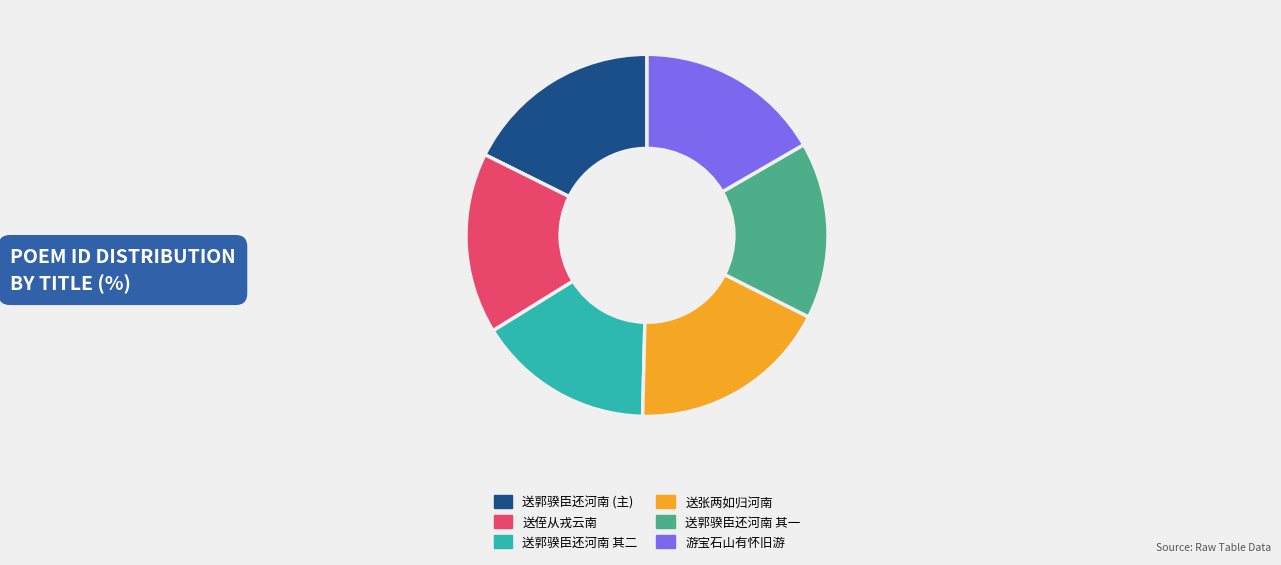

Do 送郭骙臣还河南 其一 and 送侄从戎云南 together represent more than half of the pie?

No